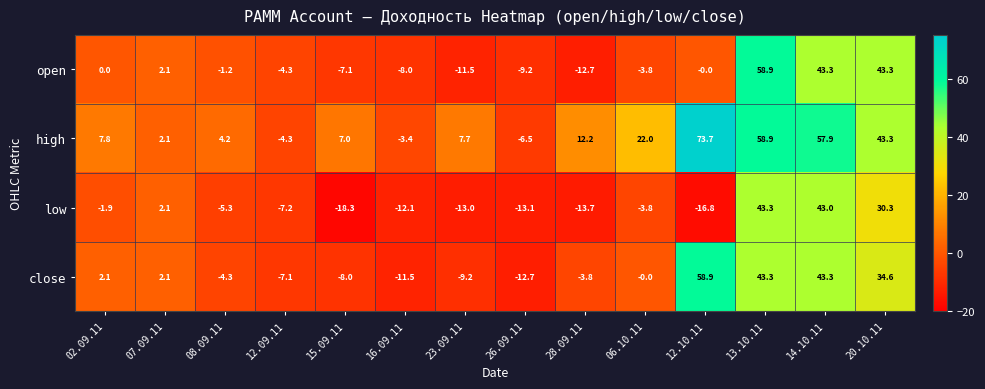

How many values in open are below zero?

8